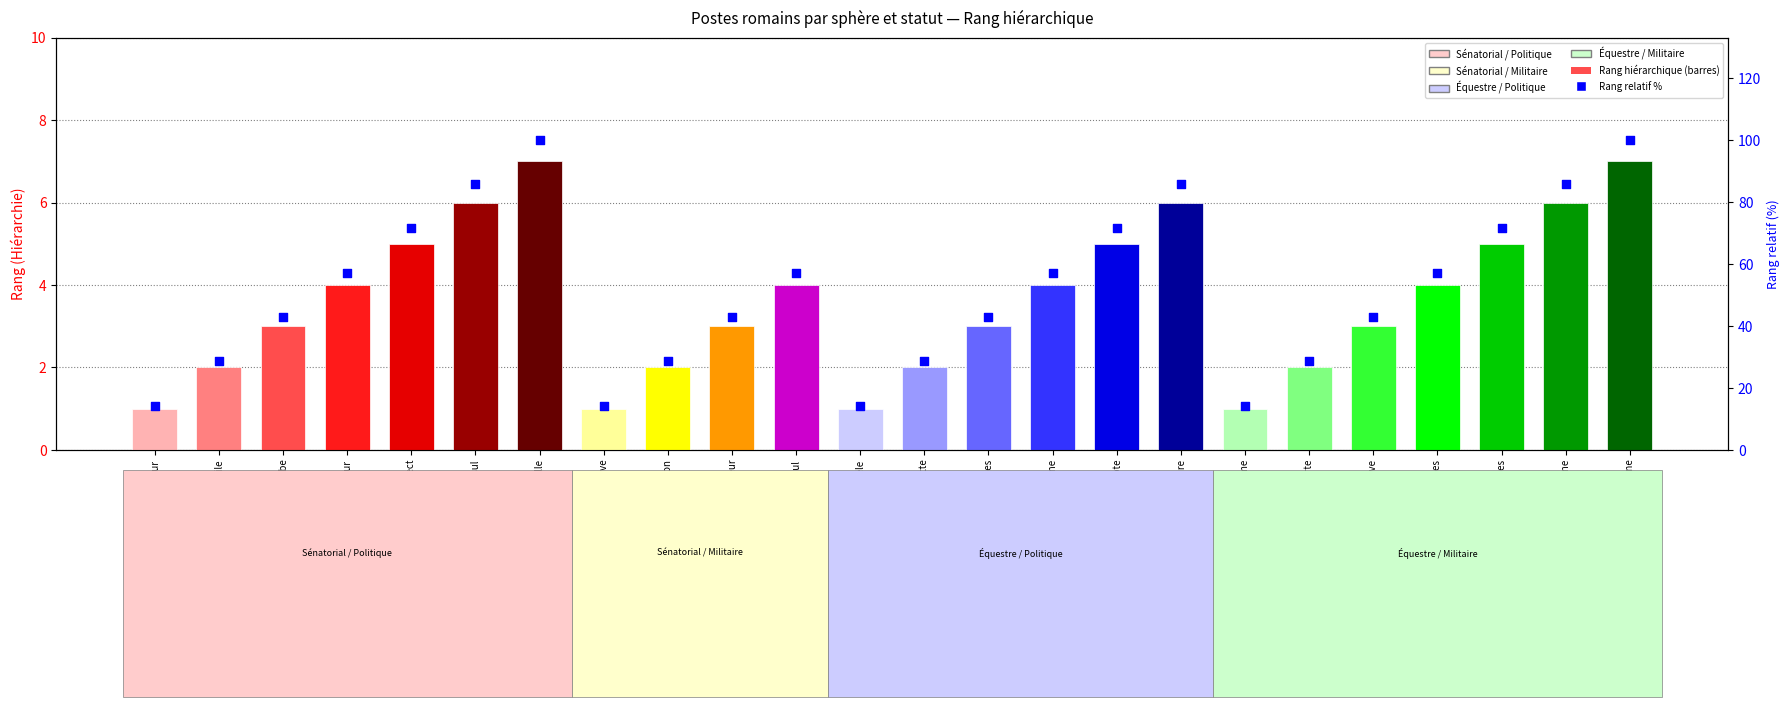

What is the ratio of the value at Tribun lacticlave to the value at Préteur?

0.2